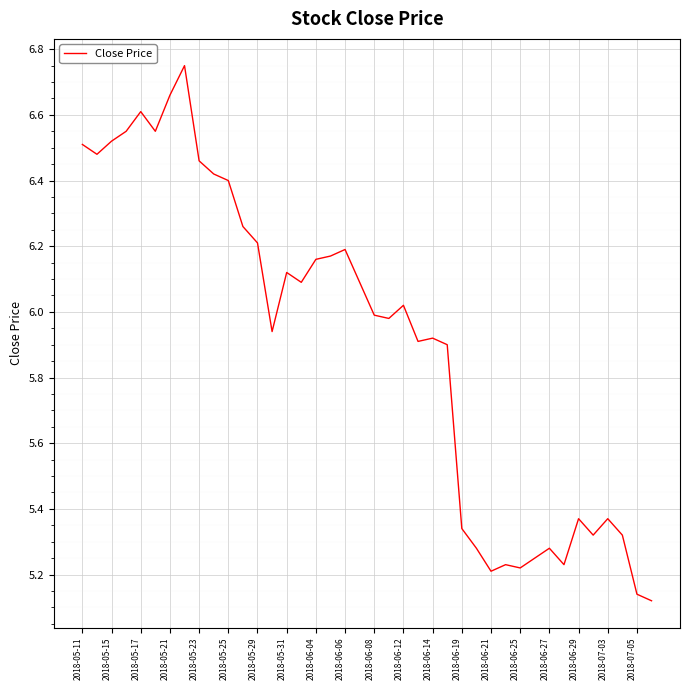

The chart shows a value of 4.0 at 2018-05-31. True or false?

False